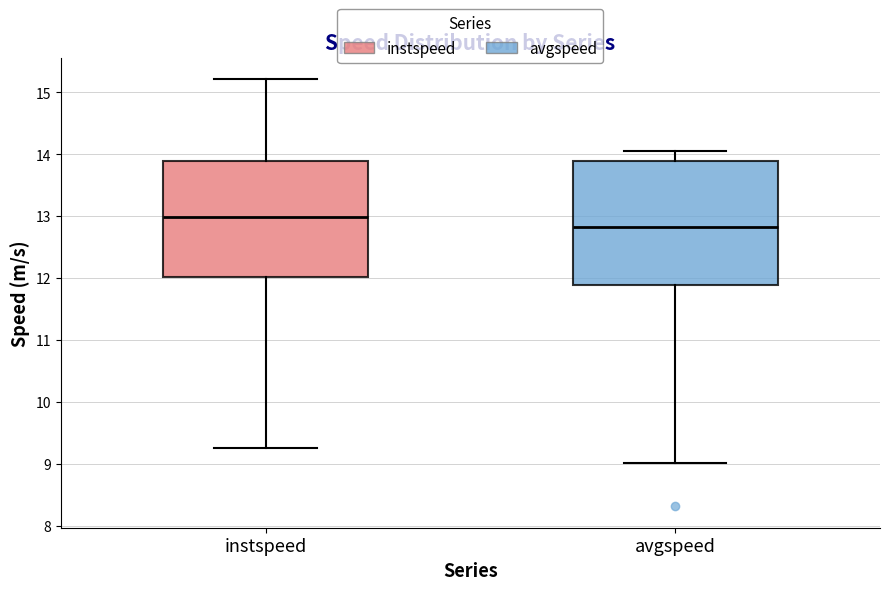

Reading left to right, read every box against the y-axis: the position of its median line, the range the box covers, and the ends of its whiskers. The values are not printed on the chart, so give them approximately, as read against the axis.

instspeed: median 13.0, box 12.0 to 13.9, whiskers 9.2 to 15.2
avgspeed: median 12.8, box 11.9 to 13.9, whiskers 9.0 to 14.0